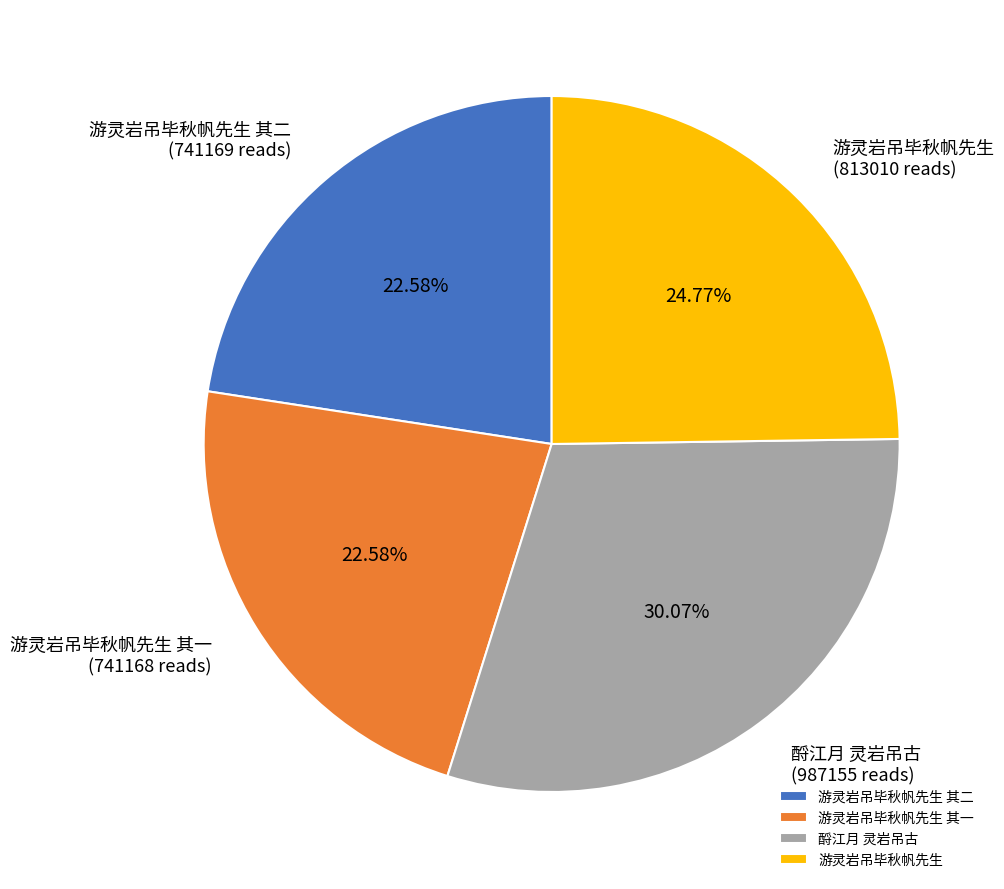

To the nearest percent, what percentage of the pie is 游灵岩吊毕秋帆先生 其一?

23%